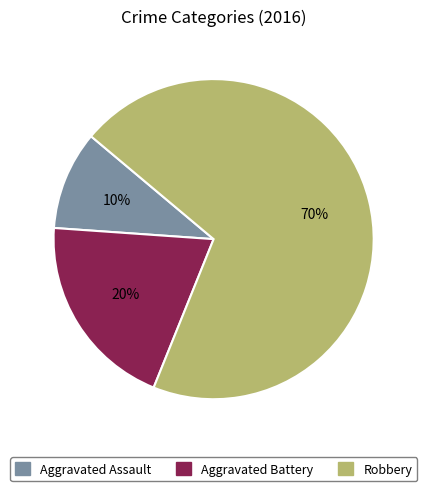

Between Aggravated Battery and Robbery, which is larger?

Robbery